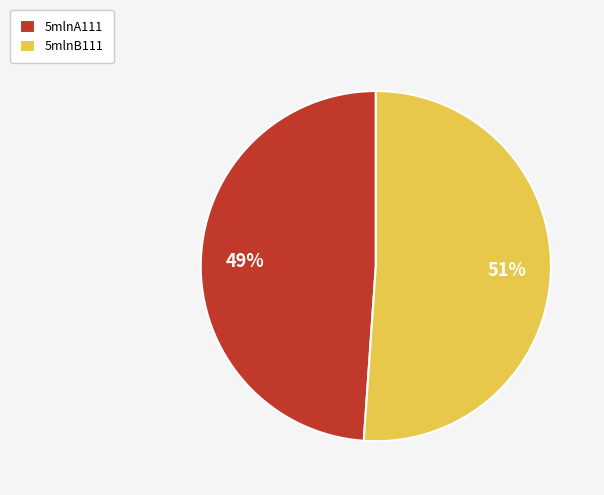

To the nearest percent, what is the average slice percentage?

50%